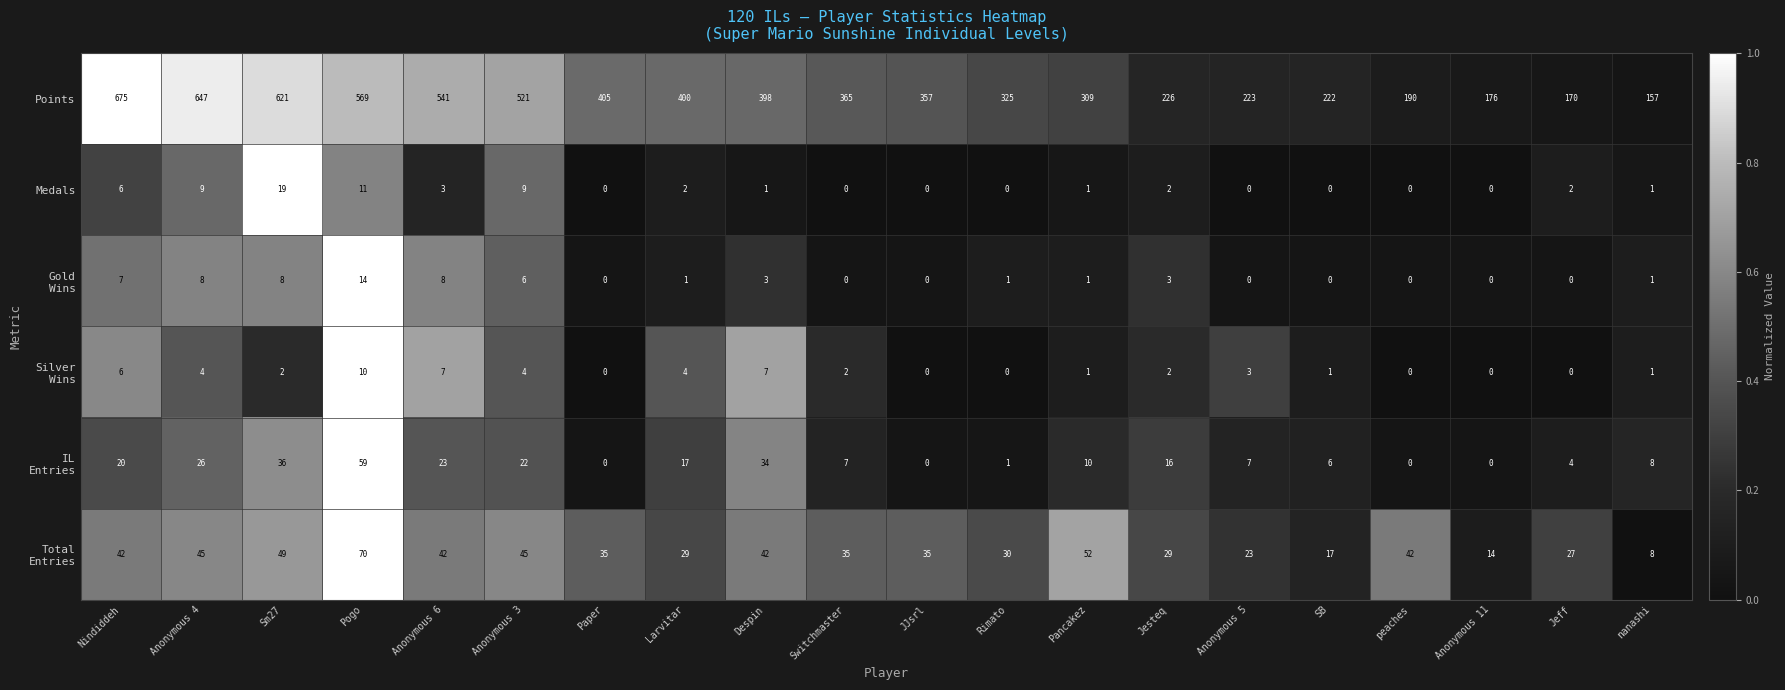

At how many categories does at least one series exceed 584?

3